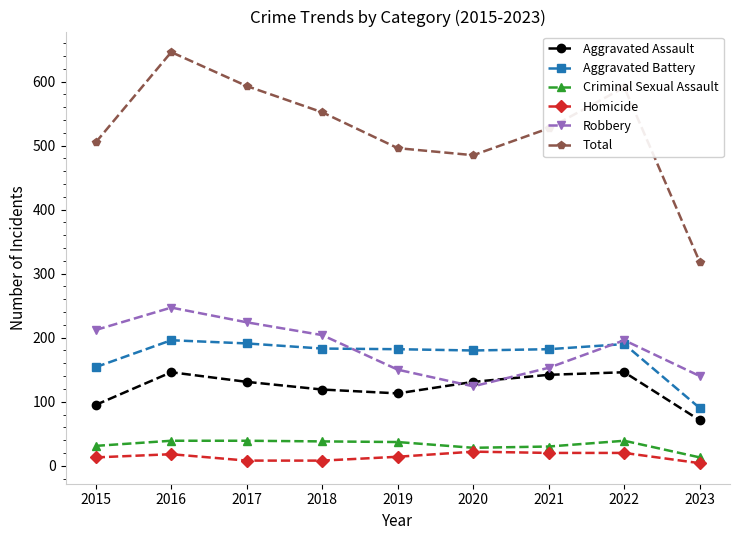

What is the difference between the second highest and minimum values in the Homicide series?

16